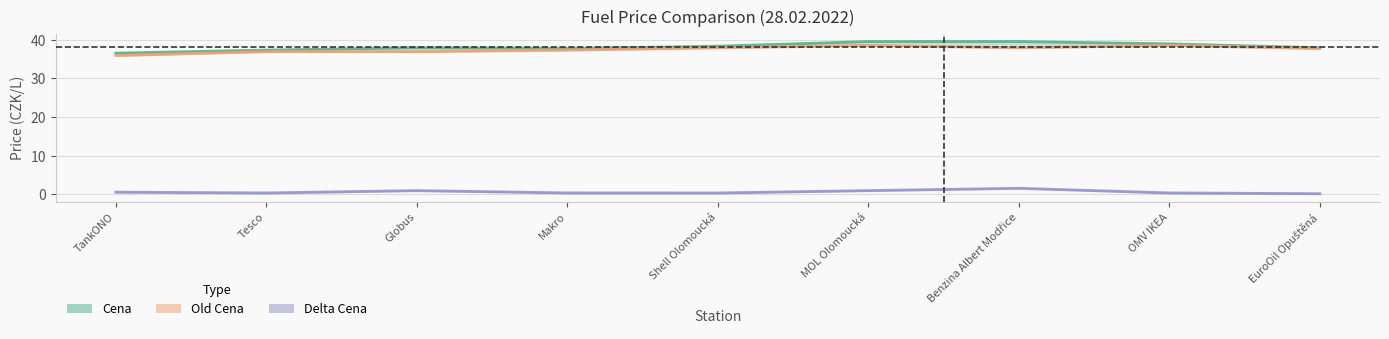

True or false: Cena and Delta Cena intersect in this chart.

False